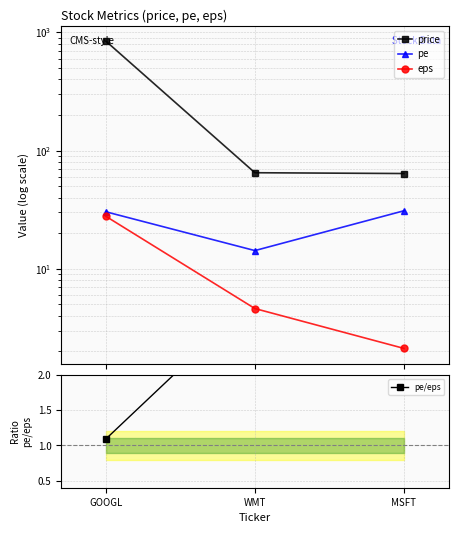

At how many categories does at least one series exceed 104?

1